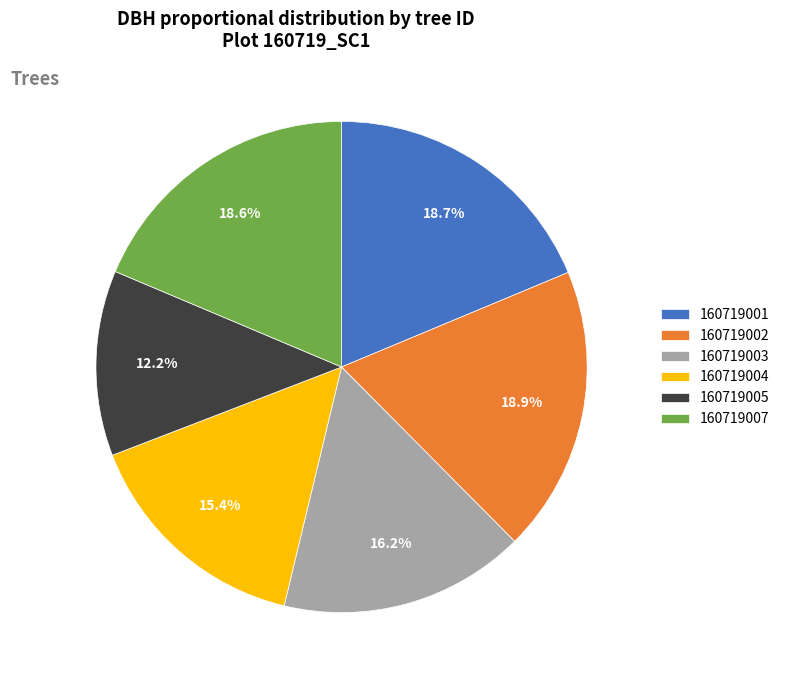

Which slice is the smallest?

160719005